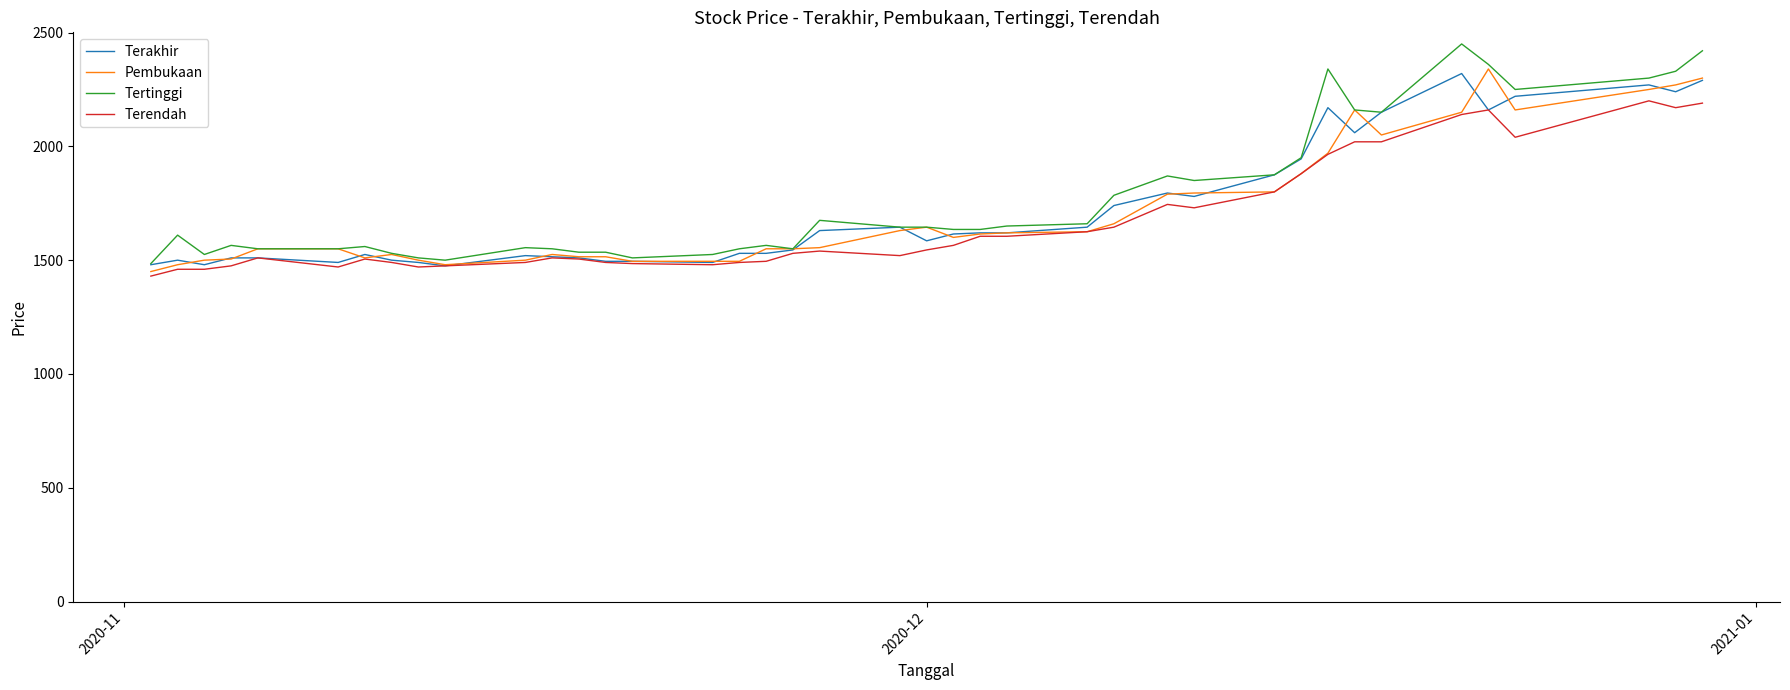

Which series has the widest spread of values?

Tertinggi